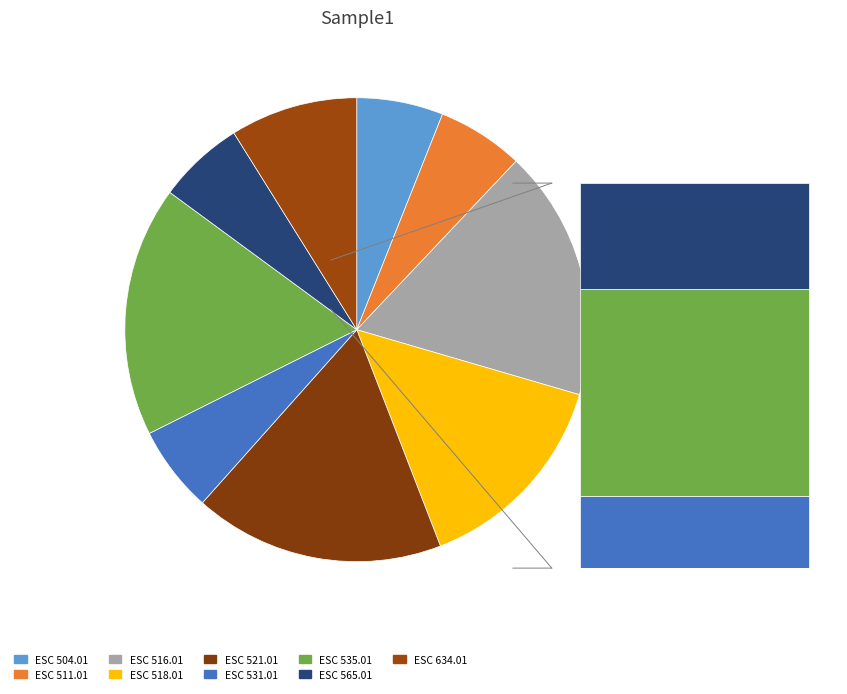

To the nearest percent, what is the difference between the largest and smallest slice percentages?

11%